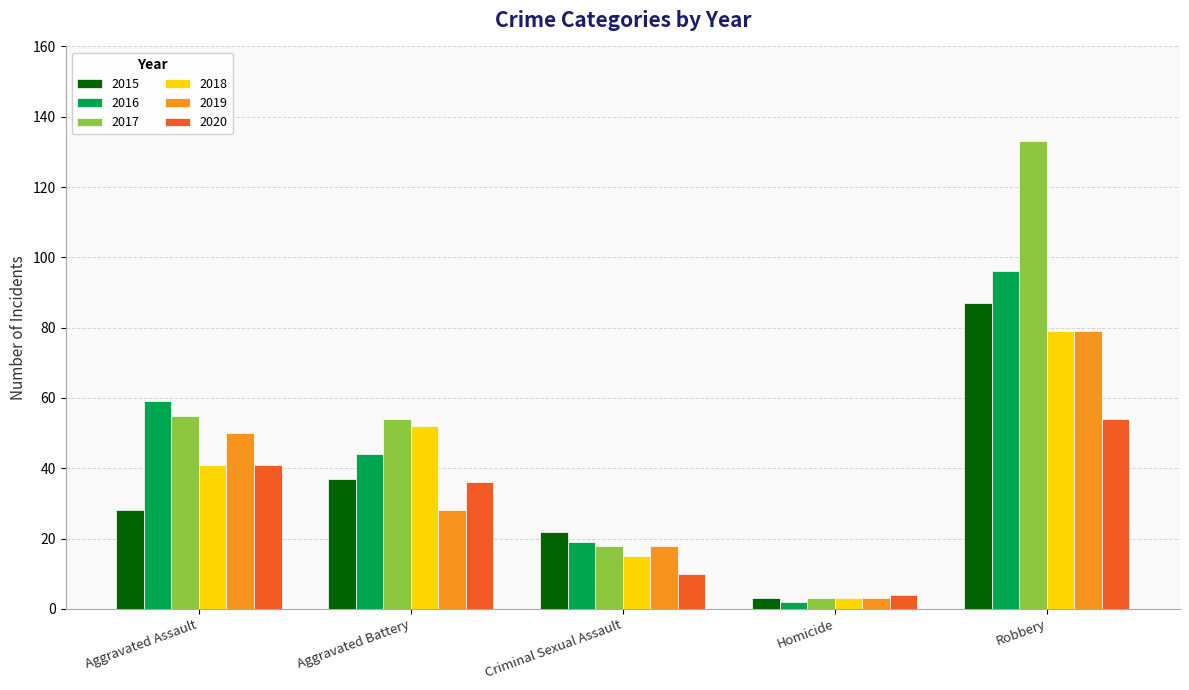

How many bars are there in each group?

6